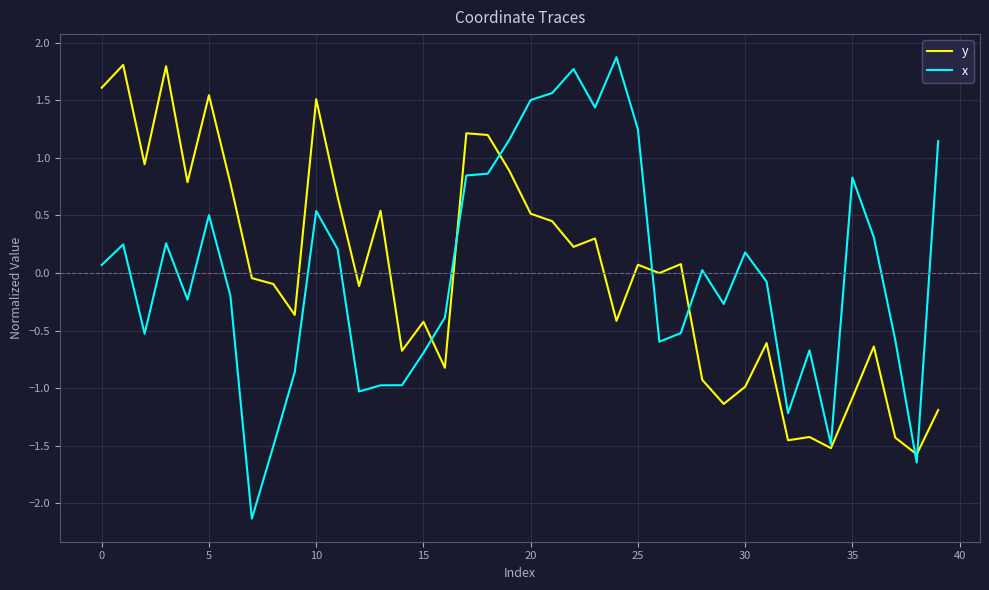

Which series has the largest range (max minus min)?

x